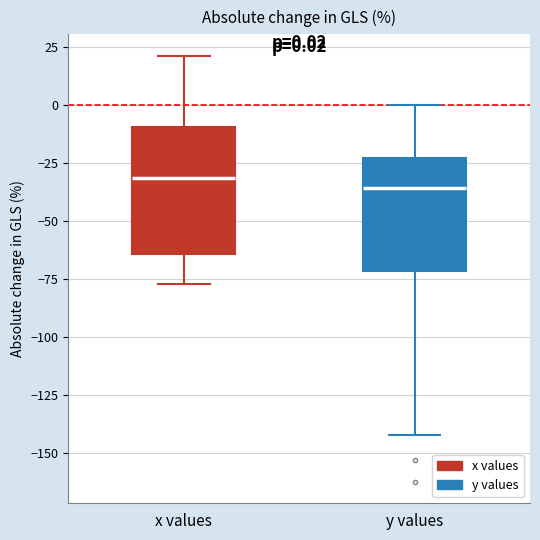

Which box is the tallest, from its lower edge to its upper edge?

x values